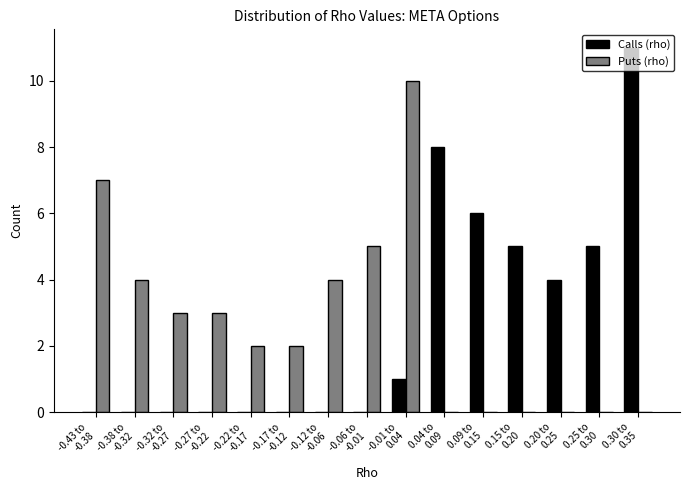

What is the sum of all Calls (rho) values?

40